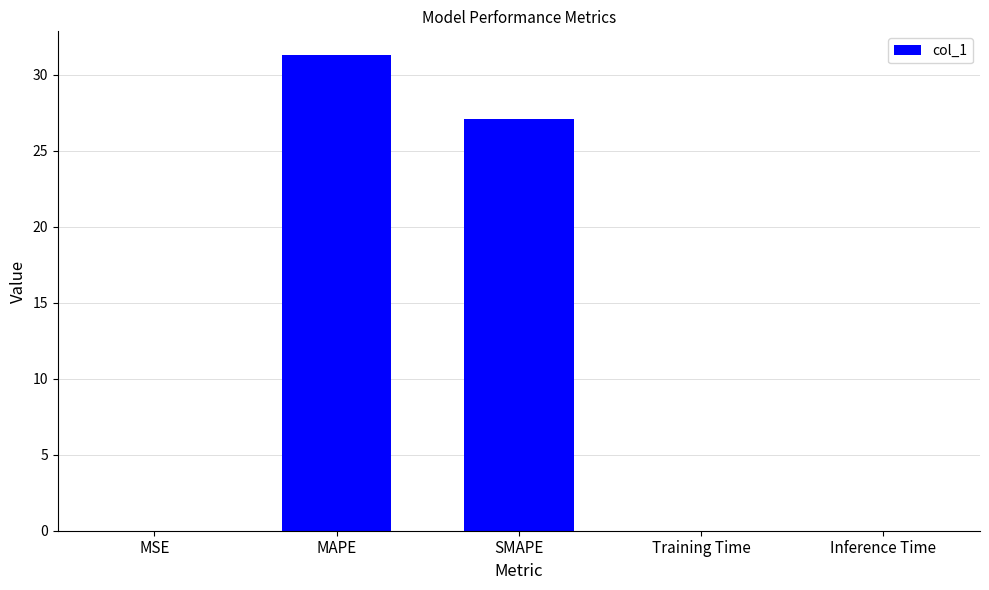

Read the value at MAPE.

31.3